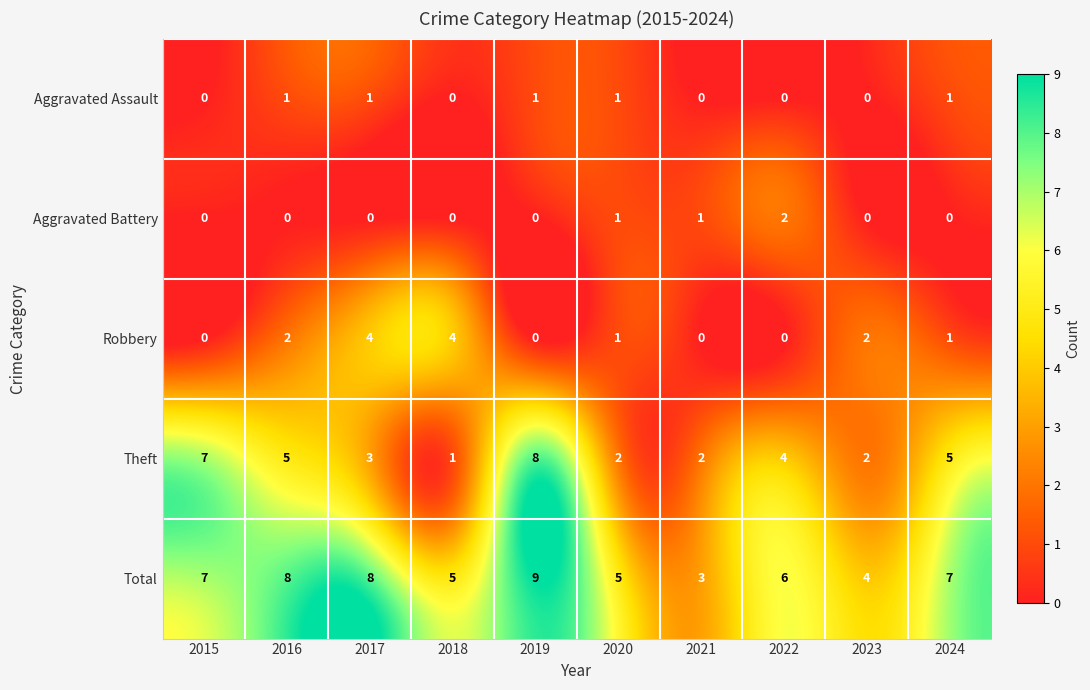

Rank the series by their maximum value, from lowest to highest.

Aggravated Assault, Aggravated Battery, Robbery, Theft, Total